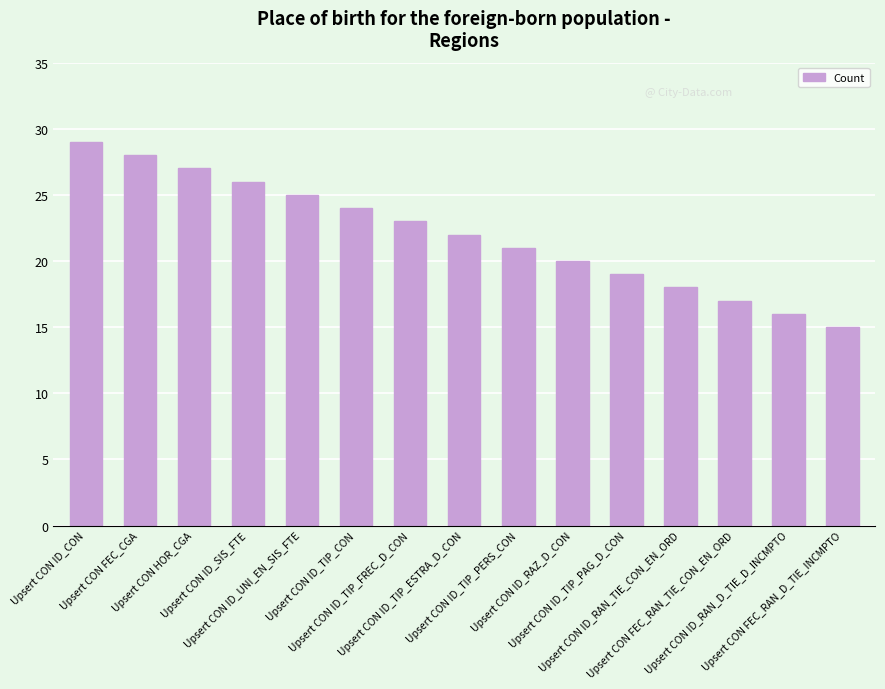

How many bars are there in total?

15